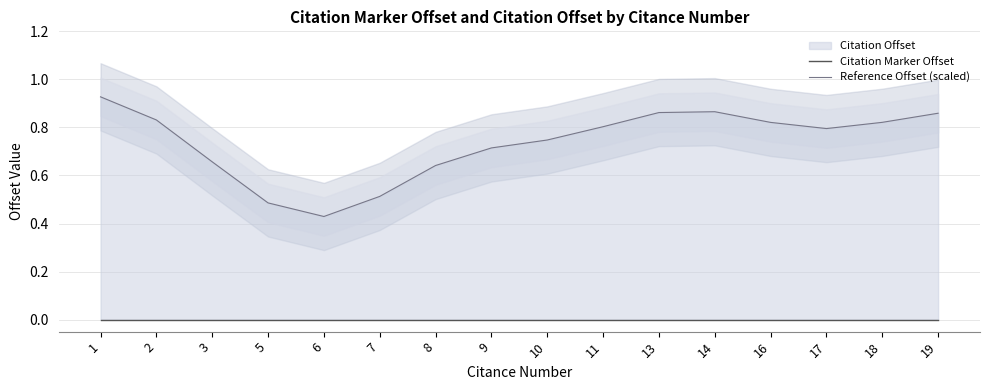

True or false: Reference Offset (scaled) and Citation Marker Offset cross at least once.

False